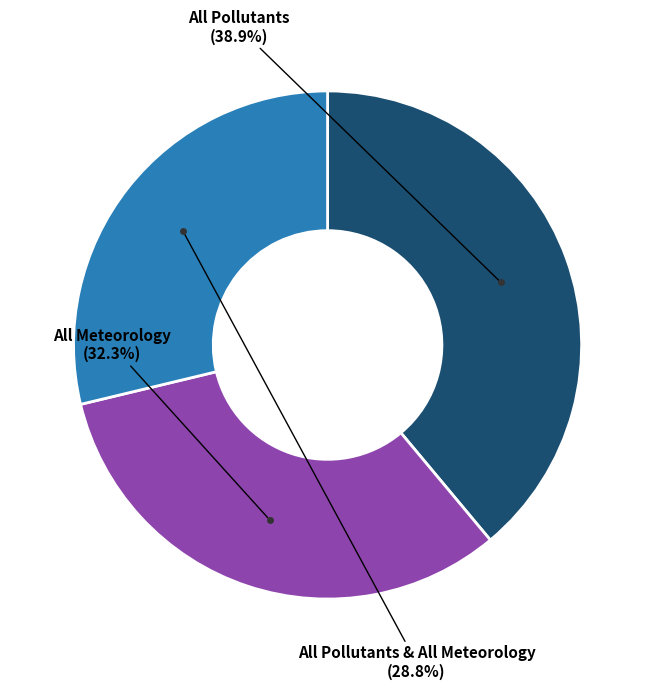

Is there a majority slice in this chart?

No